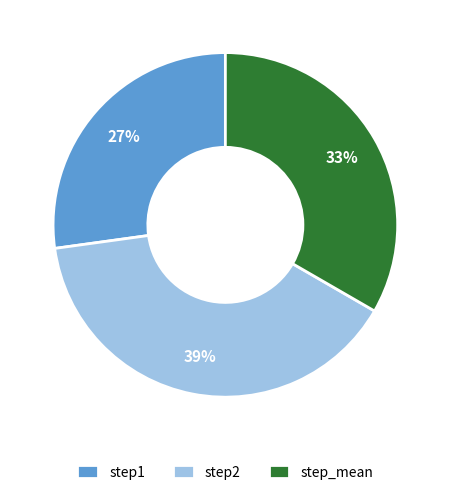

Is it true that step2 is 39% of the pie?

True